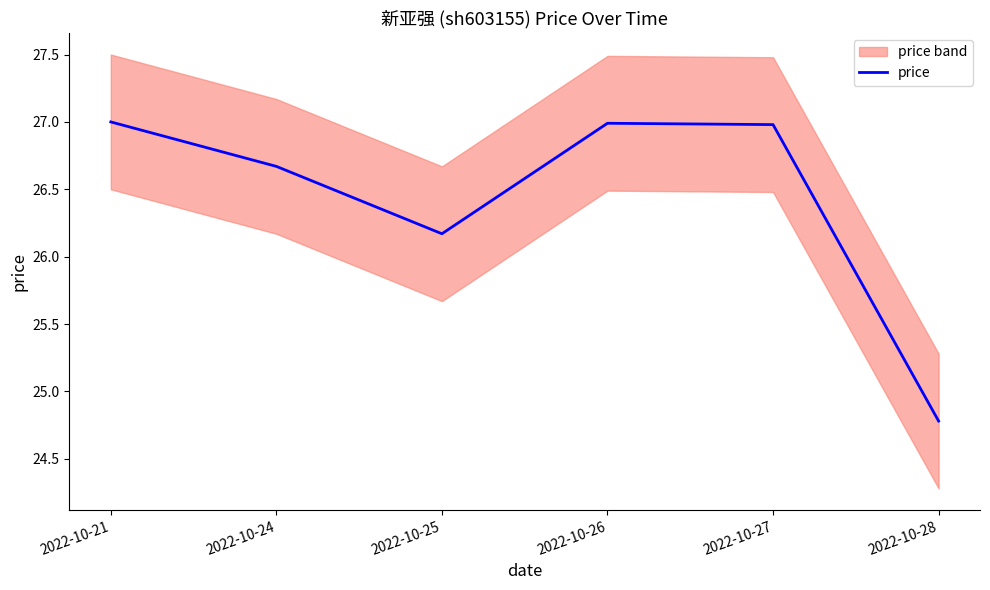

How many data points are less than 26?

1